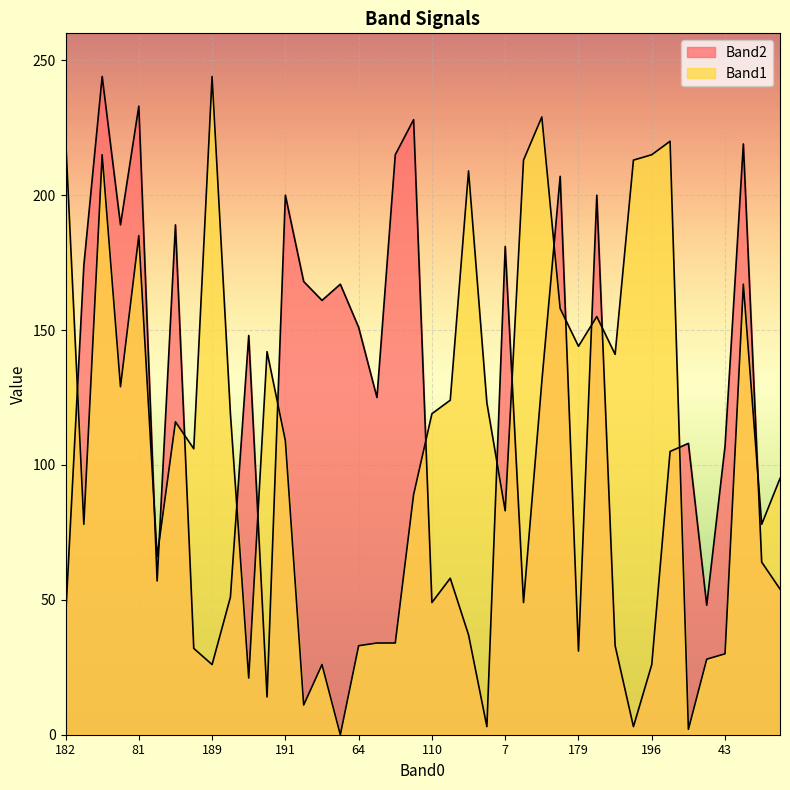

Does the chart display data point markers on the line(s)?

No